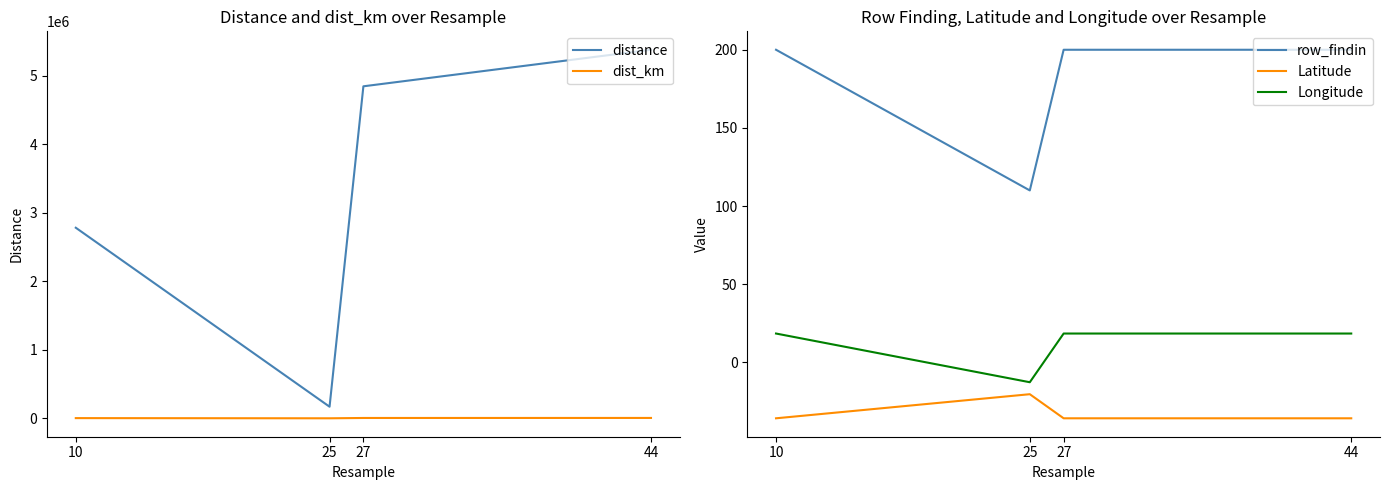

What is the minimum value shown in the chart?

-35.8